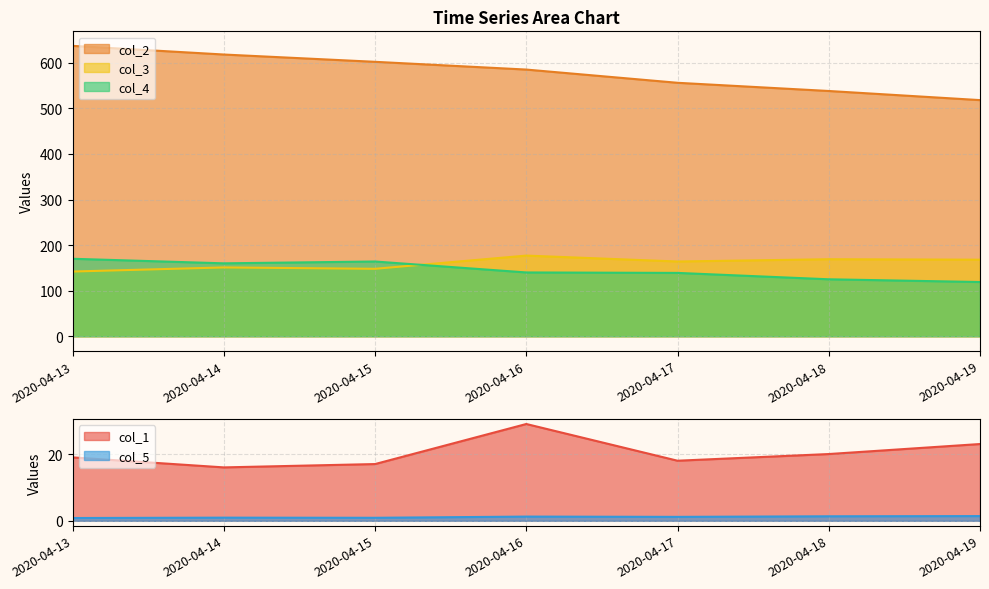

What is the difference between the col_2 values at 2020-04-17 and 2020-04-16?

29